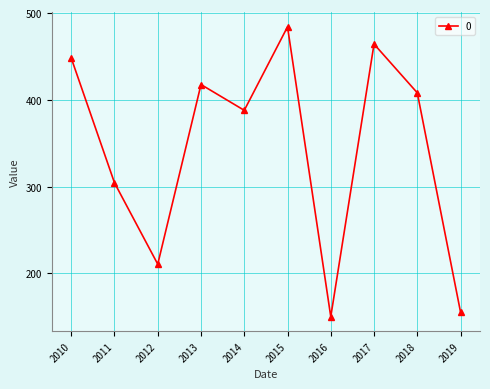

At which label is the value closest to 317?

2011